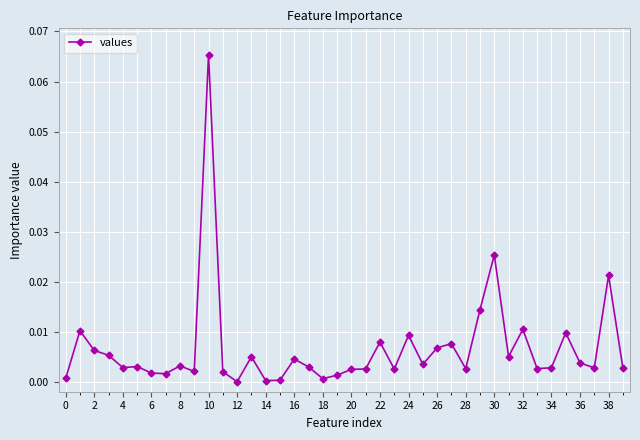

Does the chart display data point markers on the line(s)?

Yes